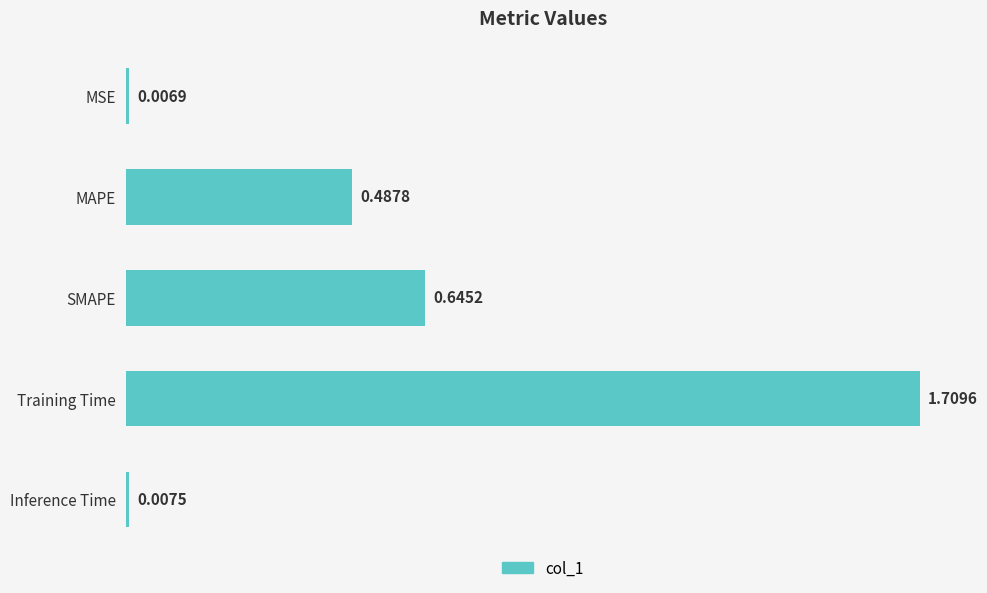

Between MAPE and Inference Time, which is larger?

MAPE